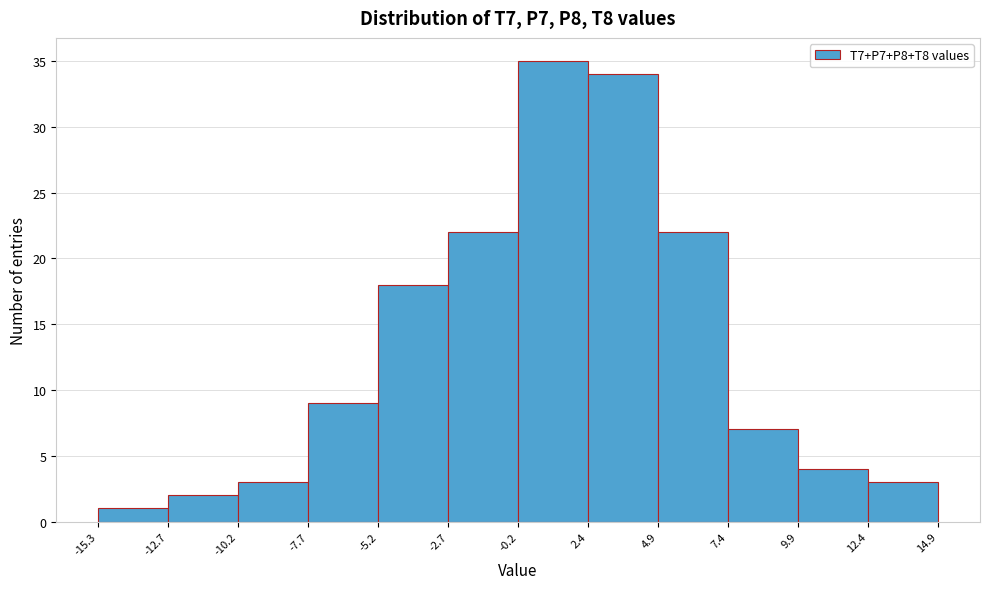

Reading left to right, transcribe this chart: for each bar, give the range it covers on the x-axis and its height. The values are not printed on the chart, so give them approximately, as read against the axis.

-15.3 to -12.7: 1
-12.7 to -10.2: 2
-10.2 to -7.7: 3
-7.7 to -5.2: 9
-5.2 to -2.7: 18
-2.7 to -0.2: 22
-0.2 to 2.4: 35
2.4 to 4.9: 34
4.9 to 7.4: 22
7.4 to 9.9: 7
9.9 to 12.4: 4
12.4 to 14.9: 3